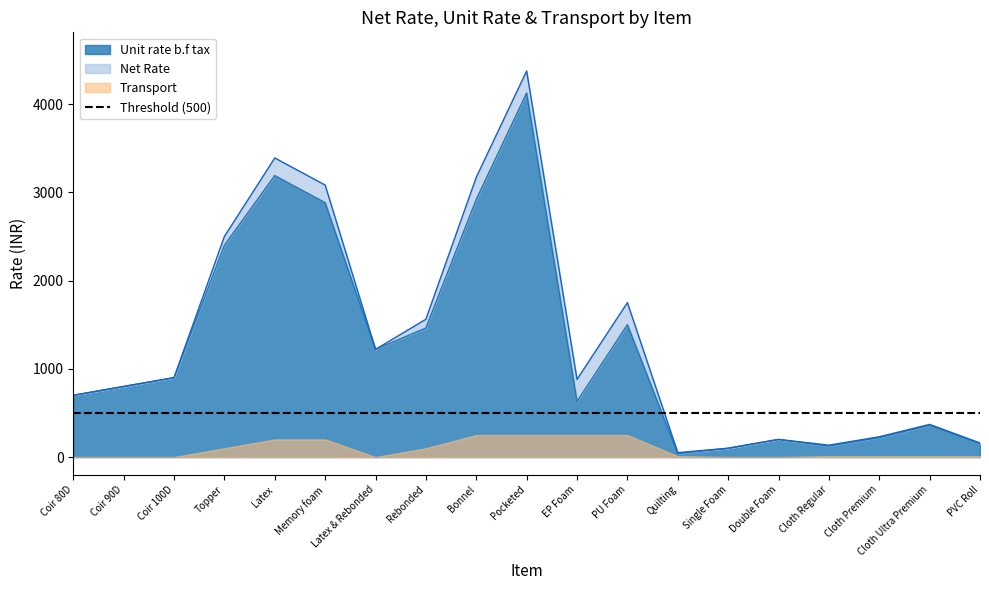

True or false: Net Rate has a value of 50 at Quilting.

True